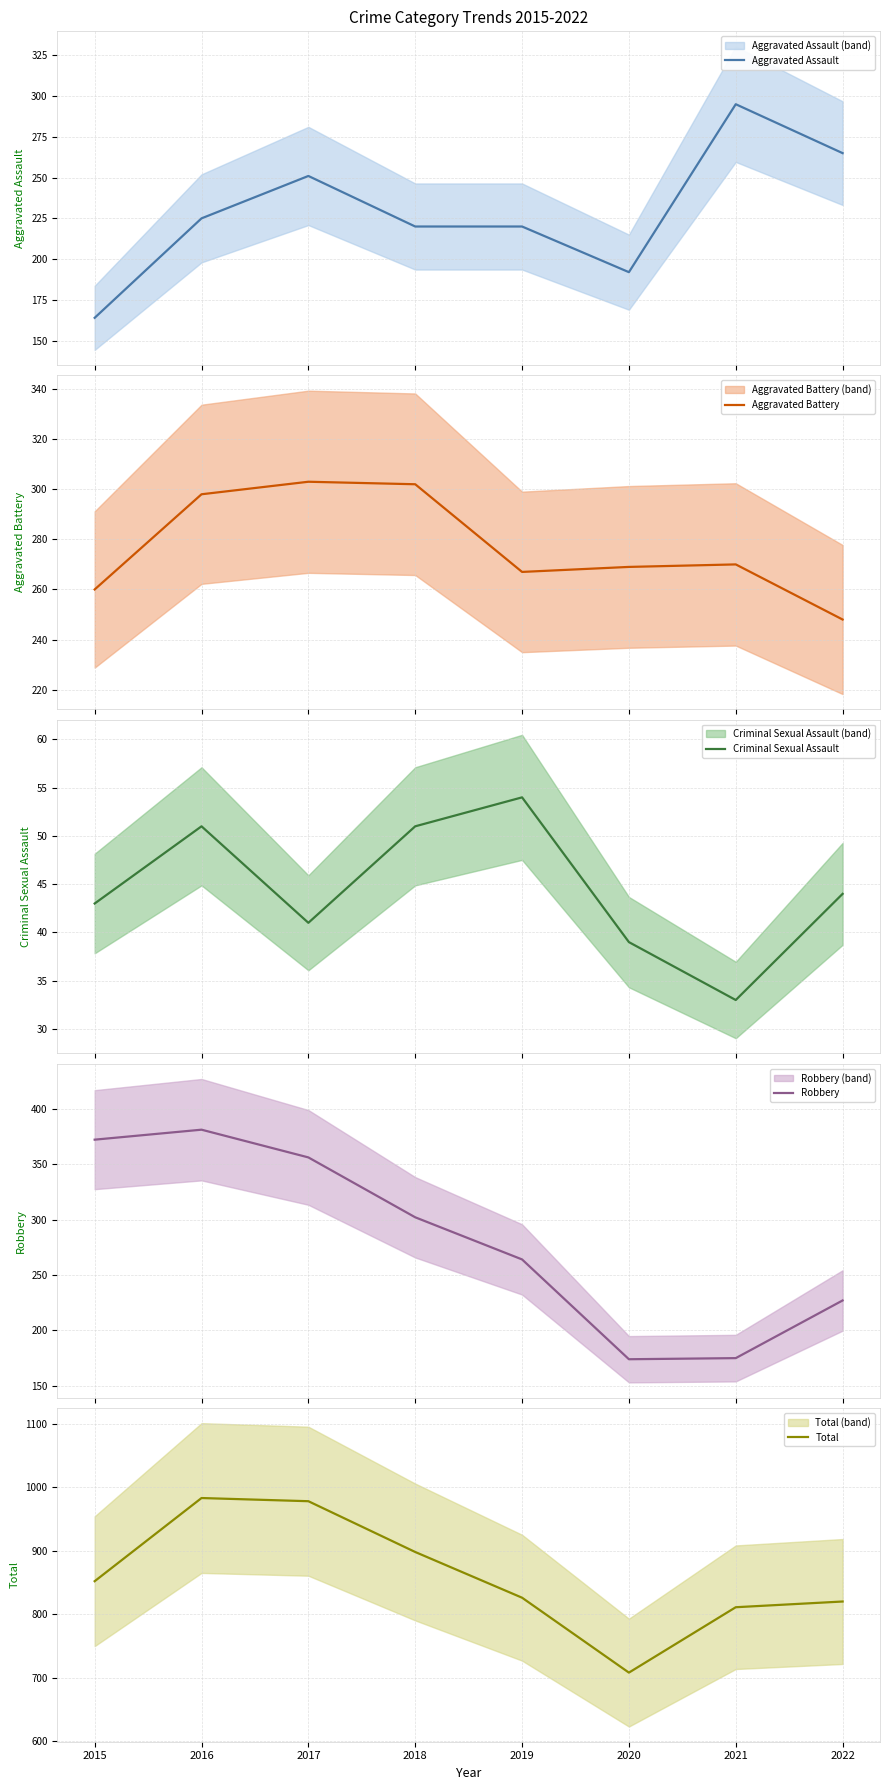

Where is the first local minimum for Robbery?

2020